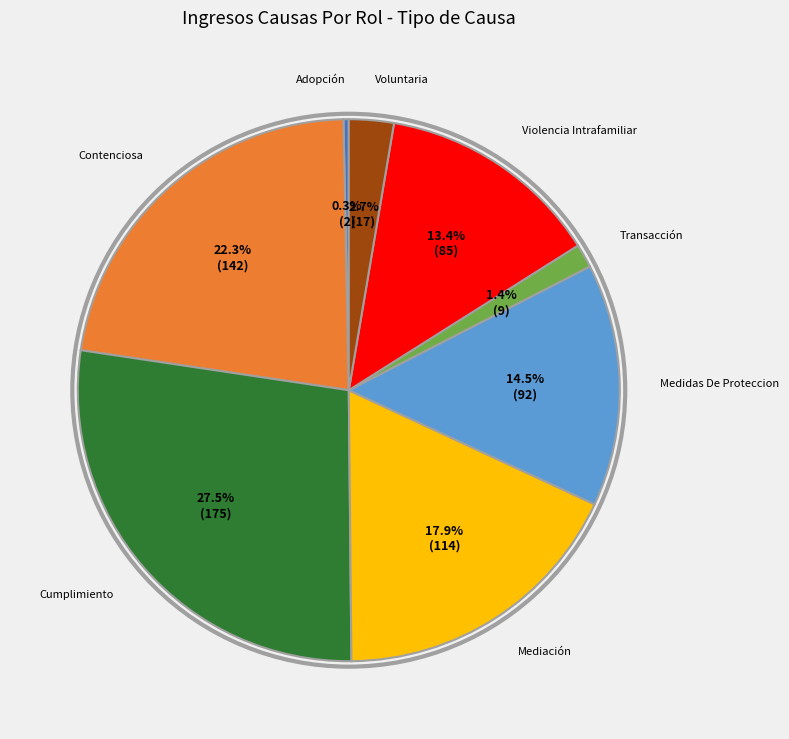

Is there any slice that represents more than half of the pie?

No